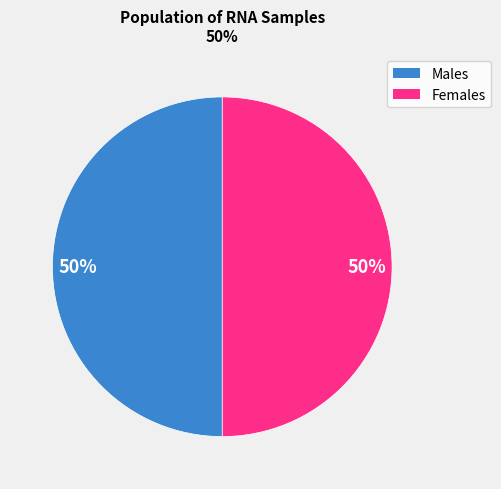

To the nearest percent, what percentage of the pie is Females?

50%